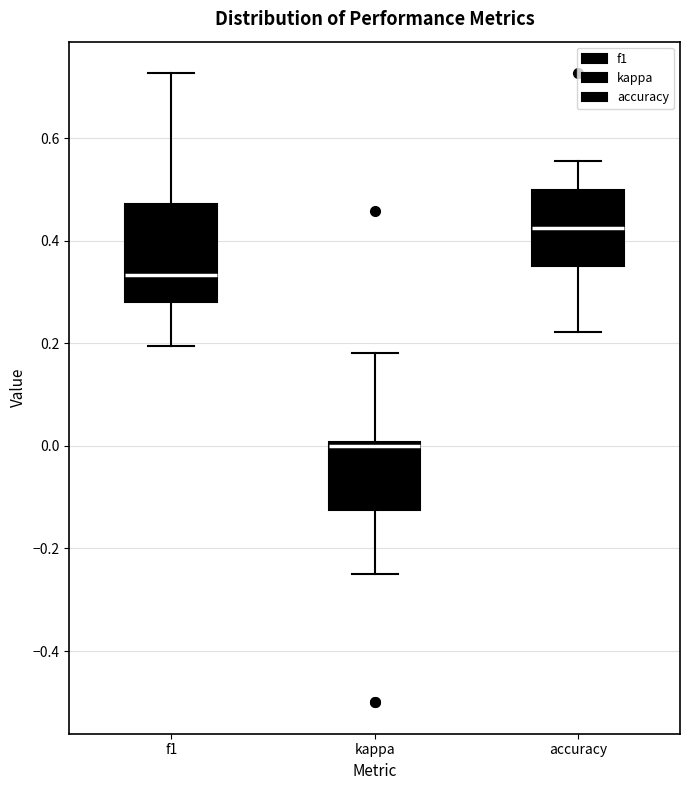

Which box is the tallest, from its lower edge to its upper edge?

f1